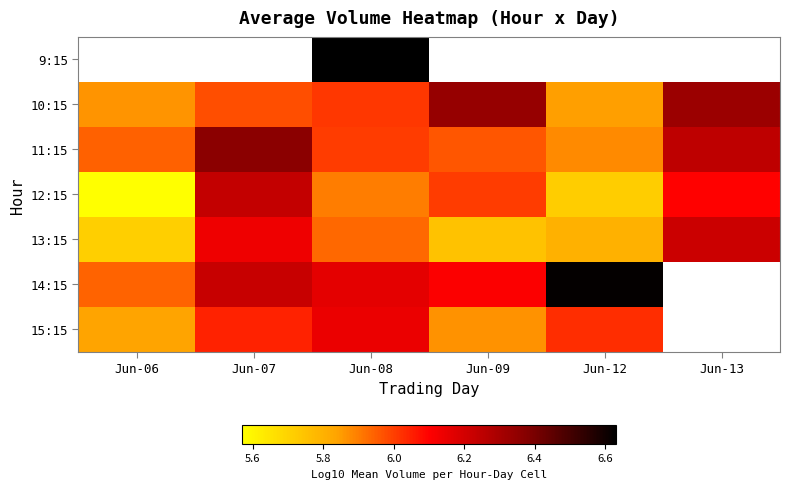

Where is 13:15 nearest to the value 5?

Jun-06